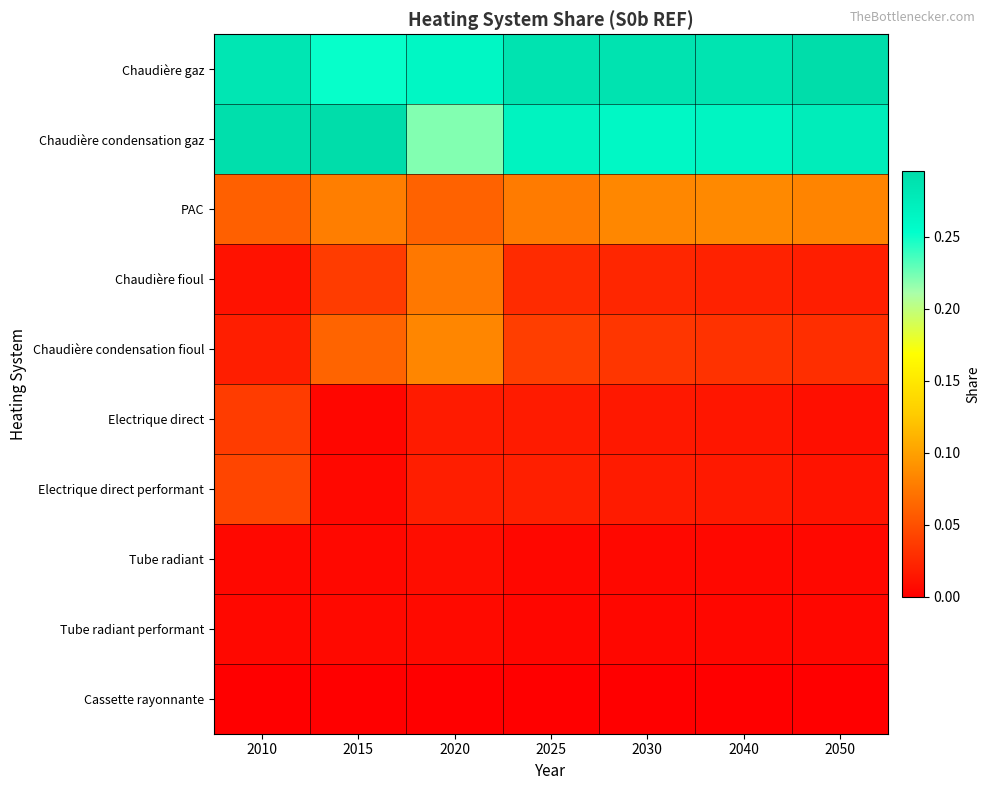

Reading left to right, what are all the values shown in this chart?

Chaudière gaz: 2010=0.3	2015=0.3	2020=0.3	2025=0.3	2030=0.3	2040=0.3	2050=0.3
Chaudière condensation gaz: 2010=0.3	2015=0.3	2020=0.2	2025=0.3	2030=0.3	2040=0.3	2050=0.3
PAC: 2010=0.1	2015=0.1	2020=0.1	2025=0.1	2030=0.1	2040=0.1	2050=0.1
Chaudière fioul: 2010=0.0	2015=0.0	2020=0.1	2025=0.0	2030=0.0	2040=0.0	2050=0.0
Chaudière condensation fioul: 2010=0.0	2015=0.1	2020=0.1	2025=0.0	2030=0.0	2040=0.0	2050=0.0
Electrique direct: 2010=0.0	2015=0.0	2020=0.0	2025=0.0	2030=0.0	2040=0.0	2050=0.0
Electrique direct performant: 2010=0.0	2015=0.0	2020=0.0	2025=0.0	2030=0.0	2040=0.0	2050=0.0
Tube radiant: 2010=0.0	2015=0.0	2020=0.0	2025=0.0	2030=0.0	2040=0.0	2050=0.0
Tube radiant performant: 2010=0.0	2015=0.0	2020=0.0	2025=0.0	2030=0.0	2040=0.0	2050=0.0
Cassette rayonnante: 2010=0.0	2015=0.0	2020=0.0	2025=0.0	2030=0.0	2040=0.0	2050=0.0